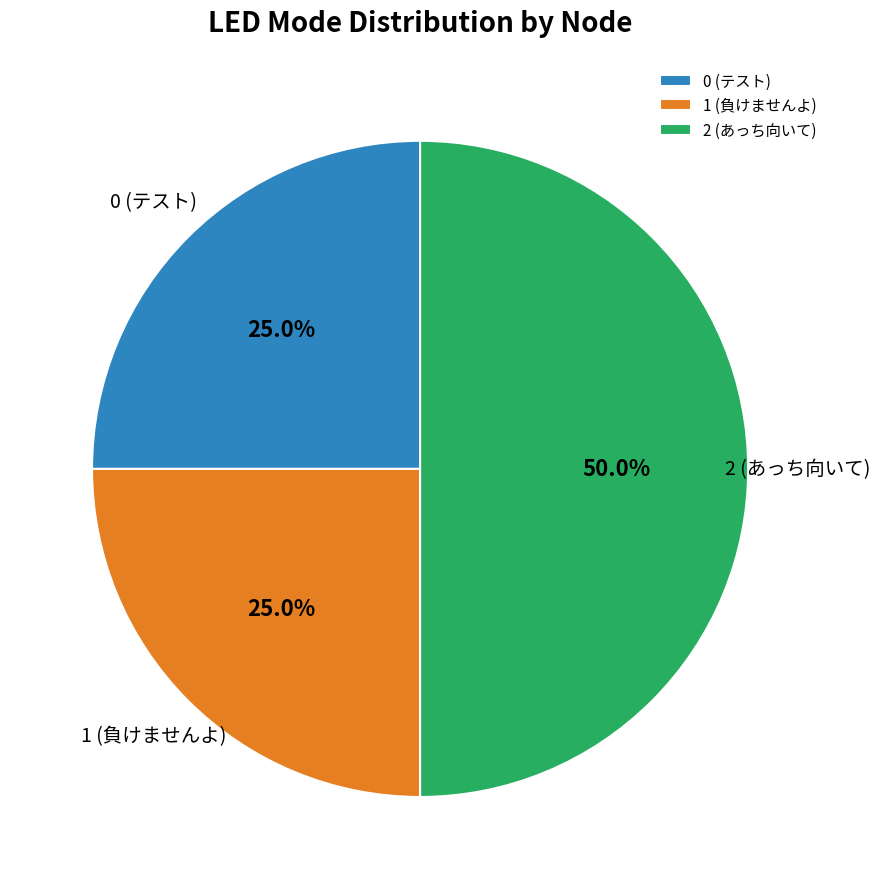

Count the number of slices in the pie.

3